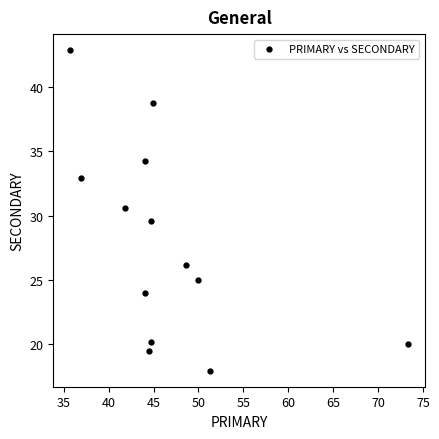

What is the range of Y values (max minus min)?

24.9